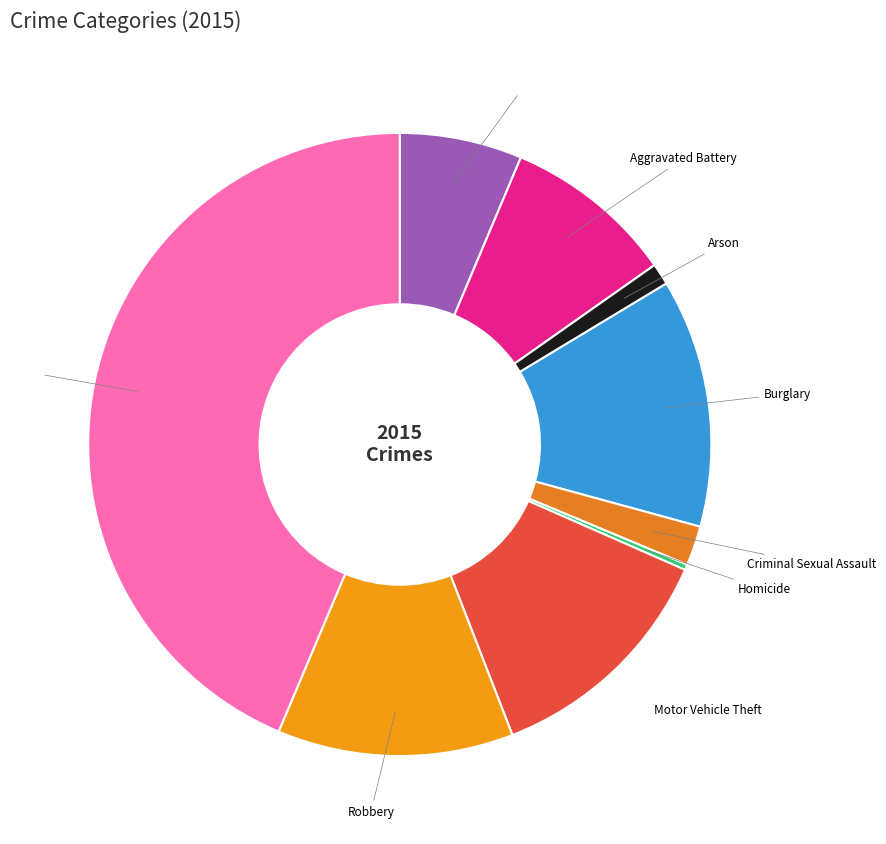

The Arson slice represents 11% of the pie. True or false?

False